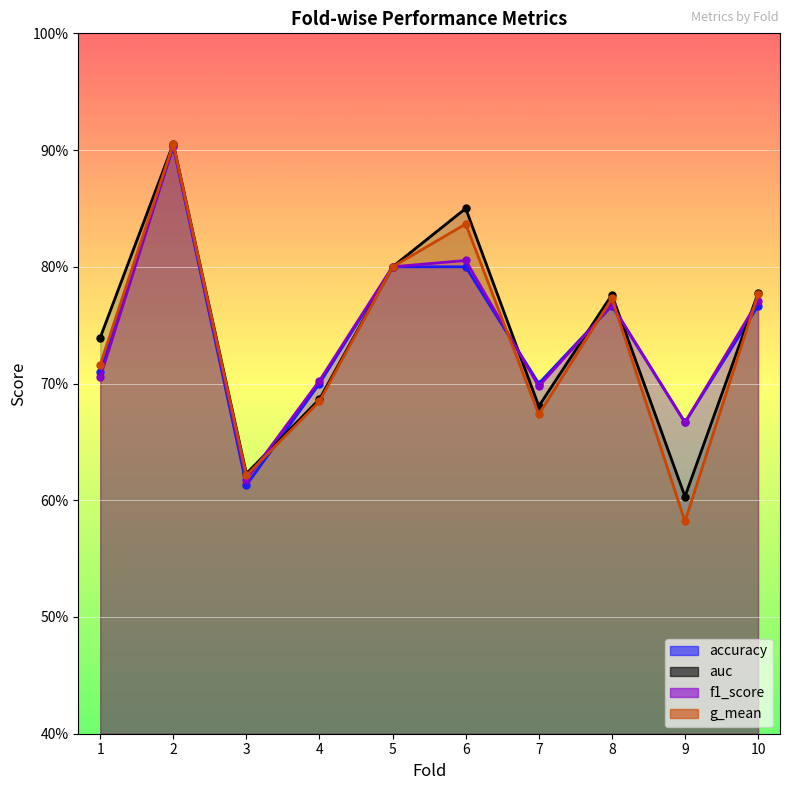

The auc series shows 0.9 at 2. True or false?

True